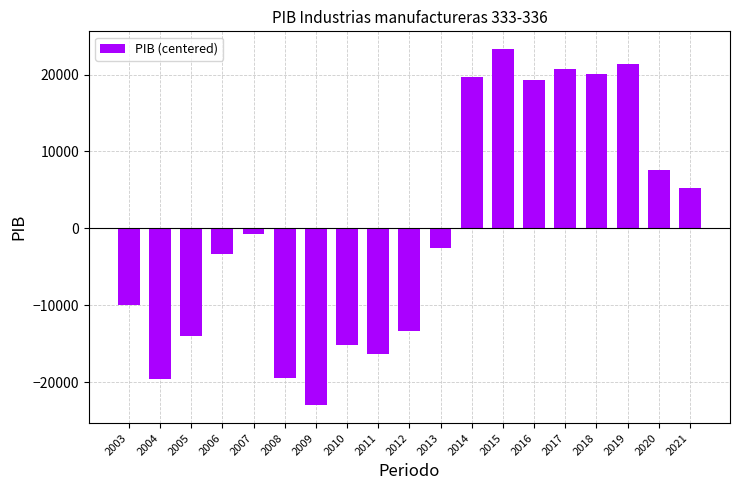

What is the value of the 3rd bar from the left?

-14004.2